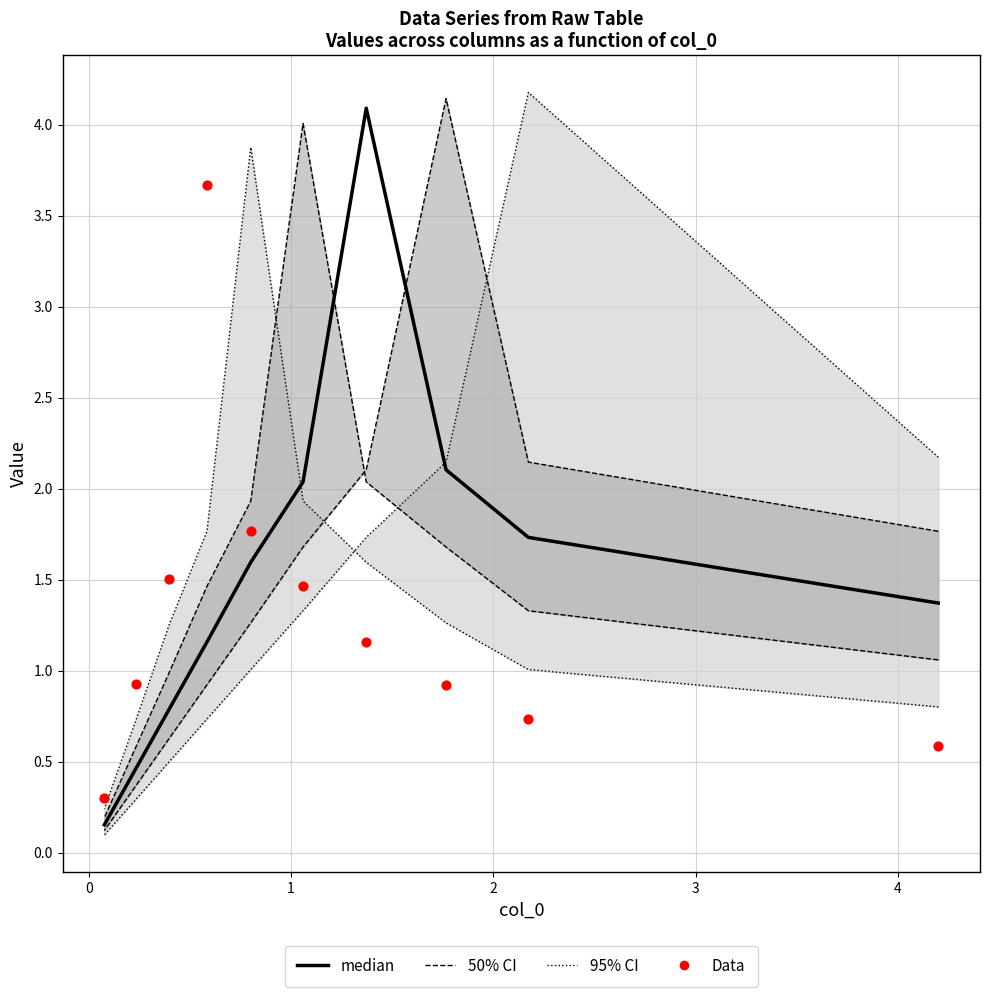

What are all the series names shown in the legend?

95% CI, 50% CI, median, Data